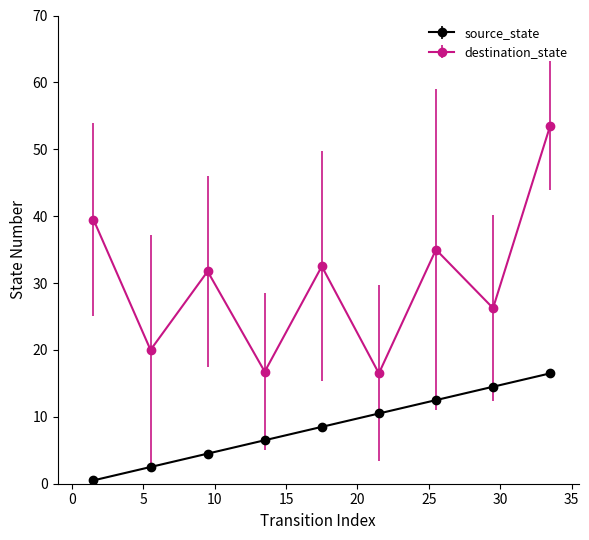

How many distinct data groups are displayed?

2